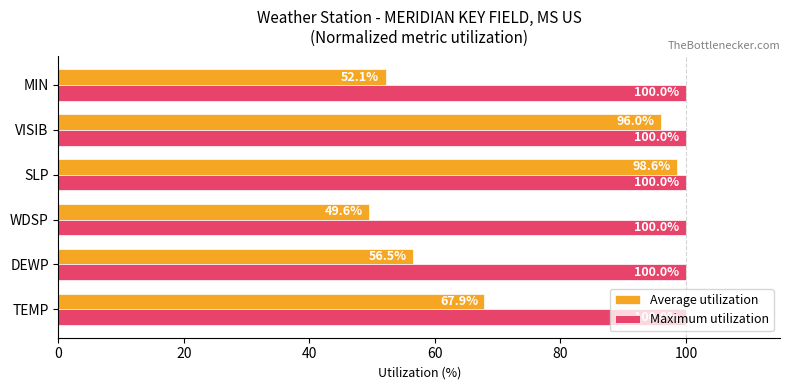

Rank the series at DEWP from highest to lowest value.

Maximum utilization, Average utilization